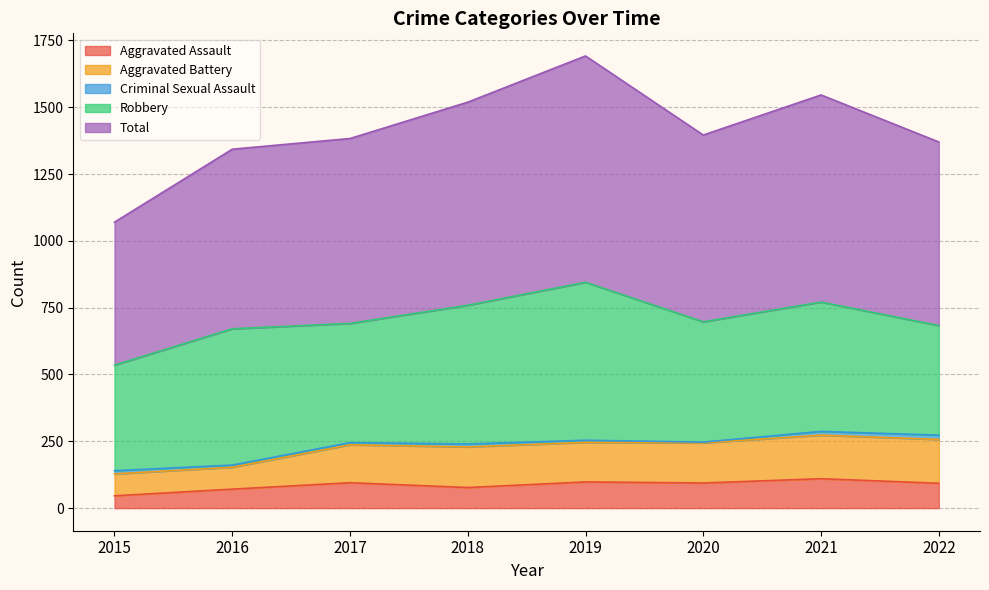

Is it true that Aggravated Assault equals 95 at 2017?

True